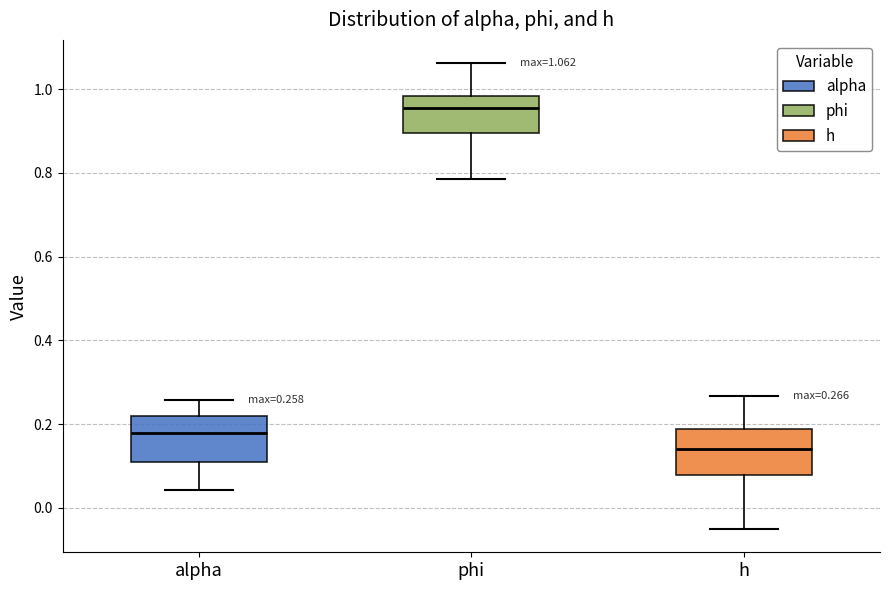

Which box has the lowest median line?

h